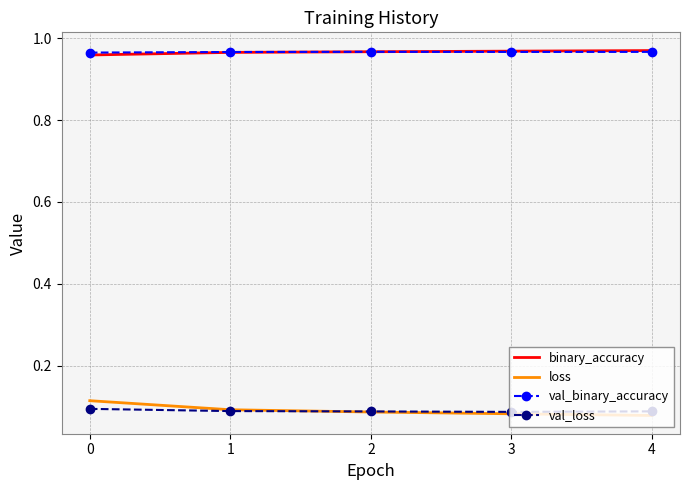

Is the value of val_binary_accuracy at 2 greater than the value of loss at 0?

Yes